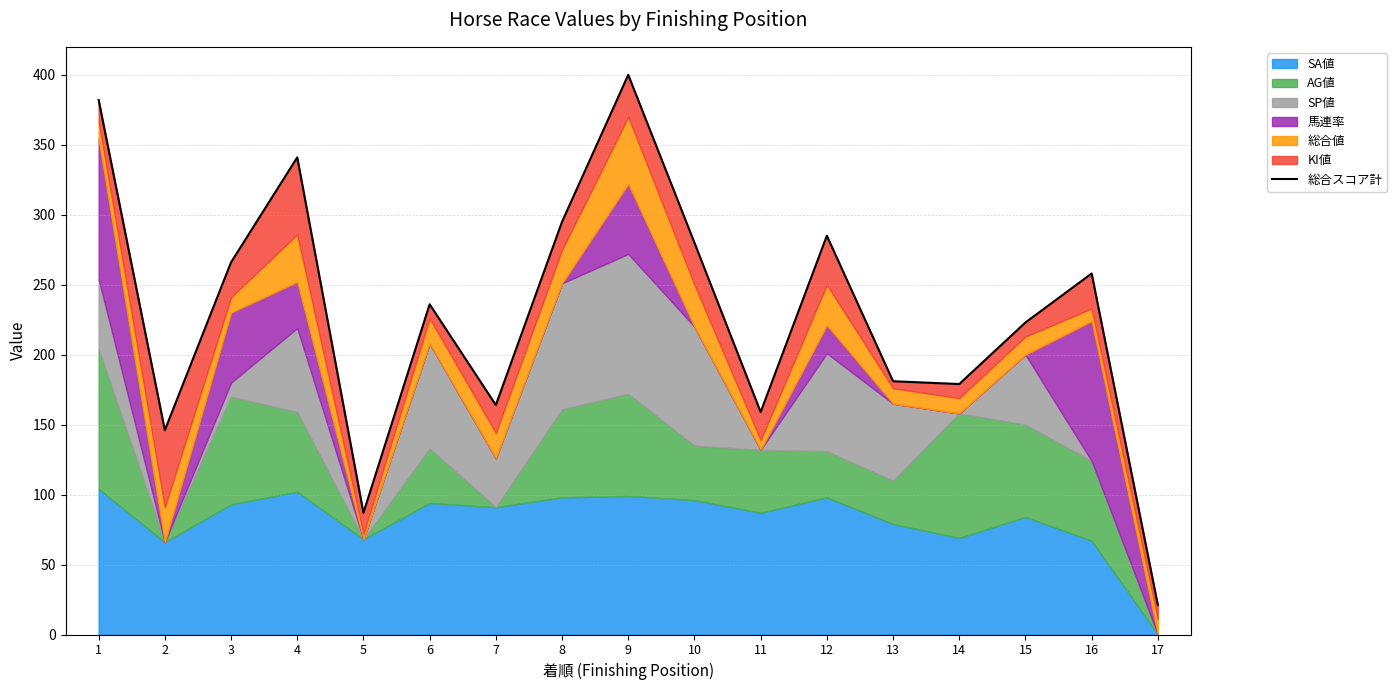

At which category does the chart reach its peak across all series?

9